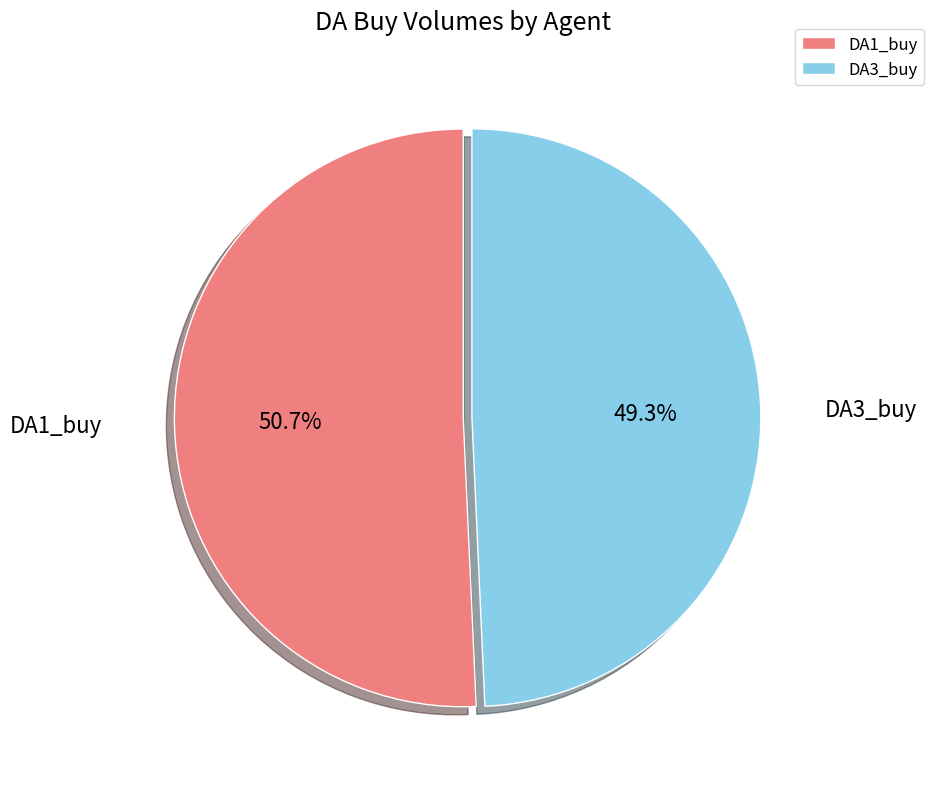

Which category has the biggest portion of the pie?

DA1_buy